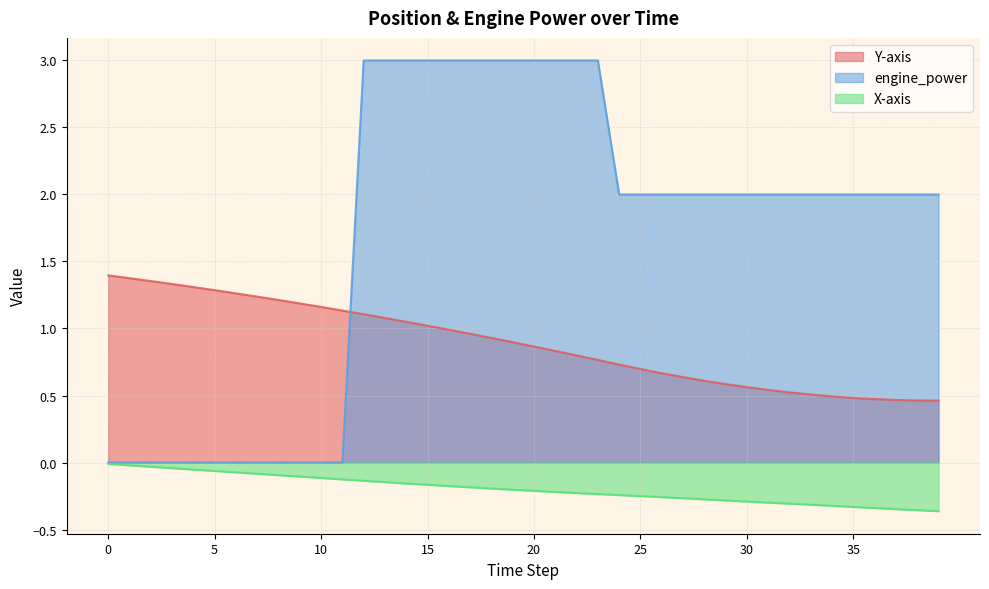

What is the sum of all X-axis values?

-7.9